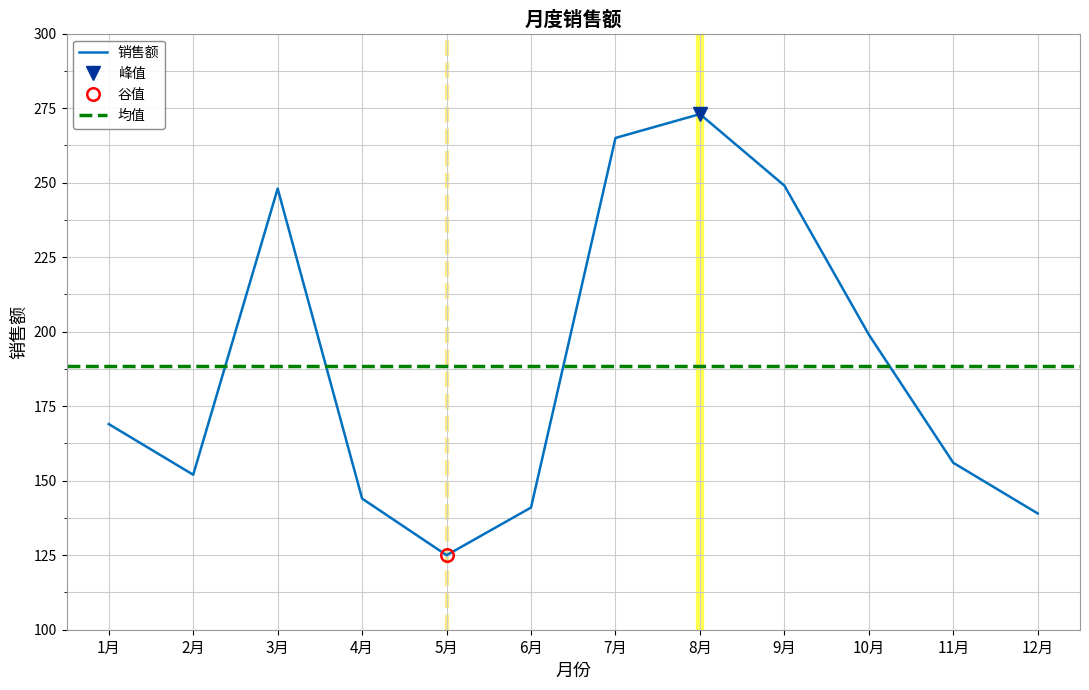

What is the difference between the maximum and second lowest values?

134